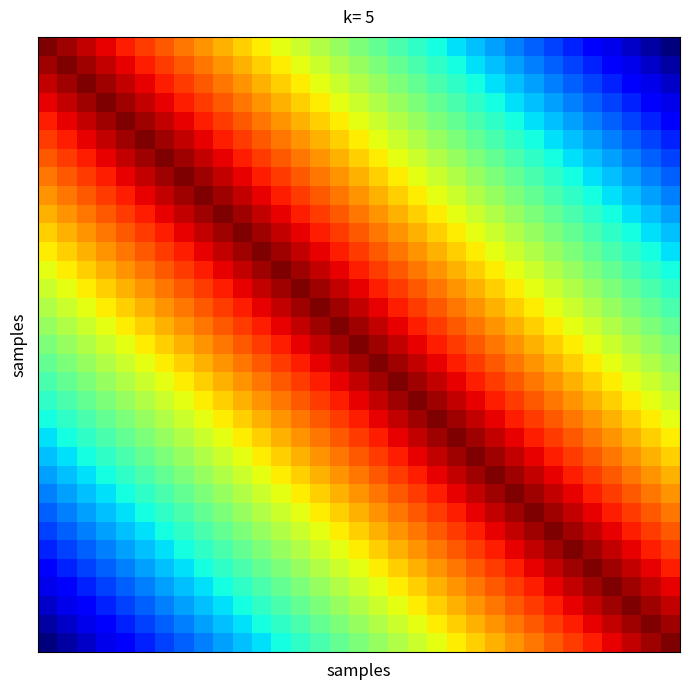

At how many categories does at least one series exceed 18?

33